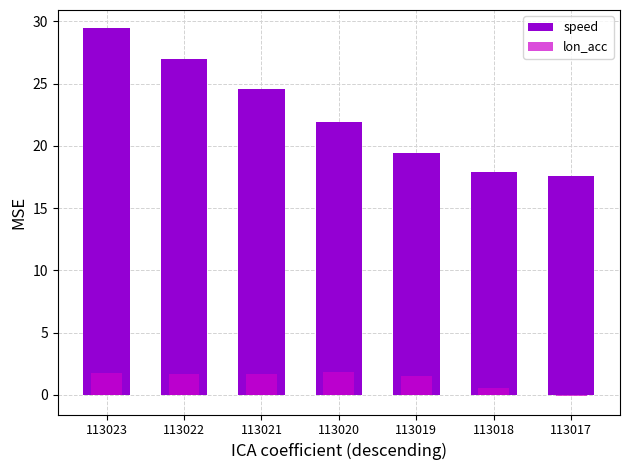

Reading left to right, transcribe all the data shown in this chart.

speed: 113023=29.4	113022=26.9	113021=24.5	113020=21.9	113019=19.4	113018=17.9	113017=17.6
lon_acc: 113023=1.8	113022=1.7	113021=1.7	113020=1.9	113019=1.5	113018=0.6	113017=-0.1